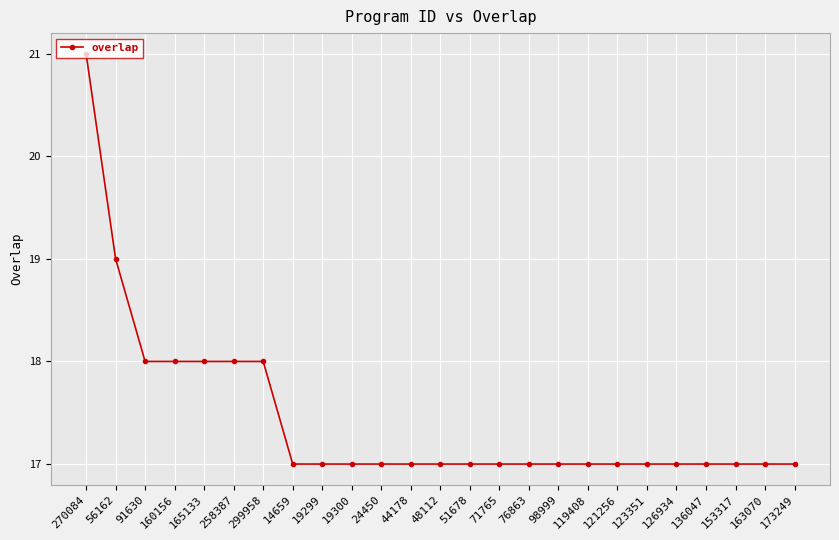

What is the change in value from 270084 to 163070?

-4